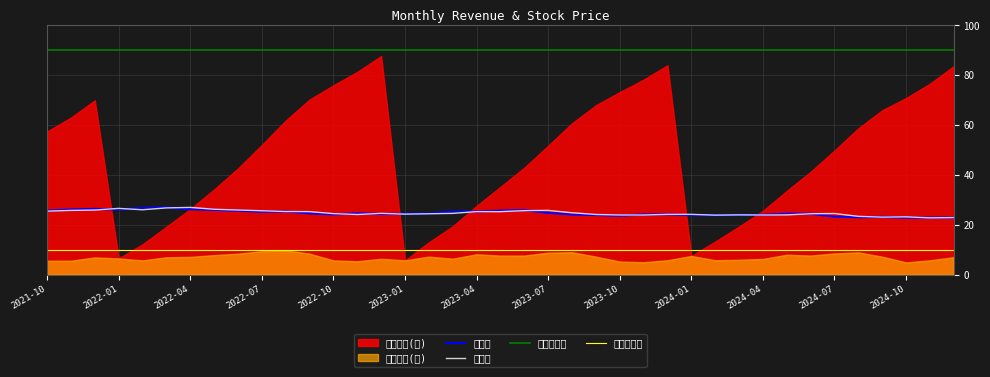

The value of 收盤價 at 2022-06 is 44.7. True or false?

False